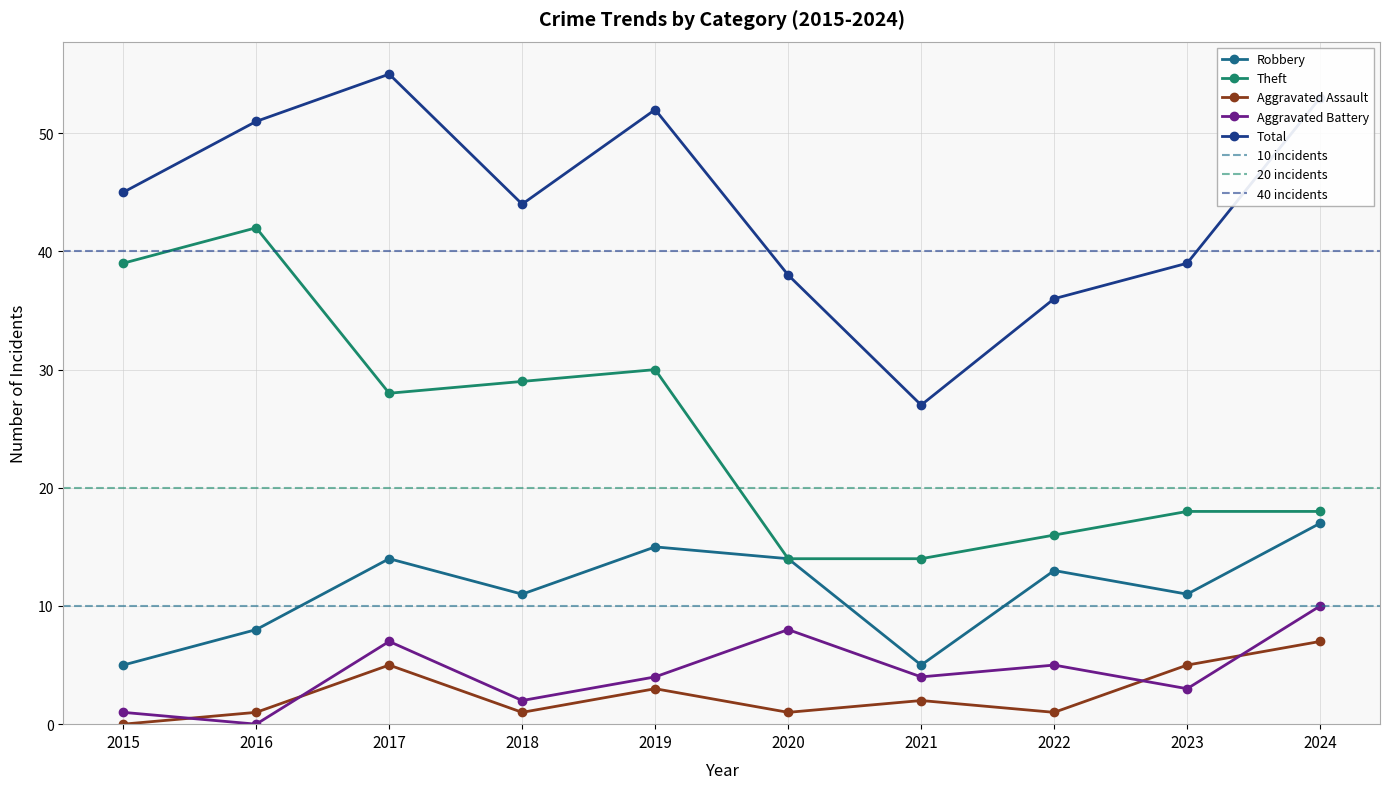

True or false: Total and Theft cross at least once.

False